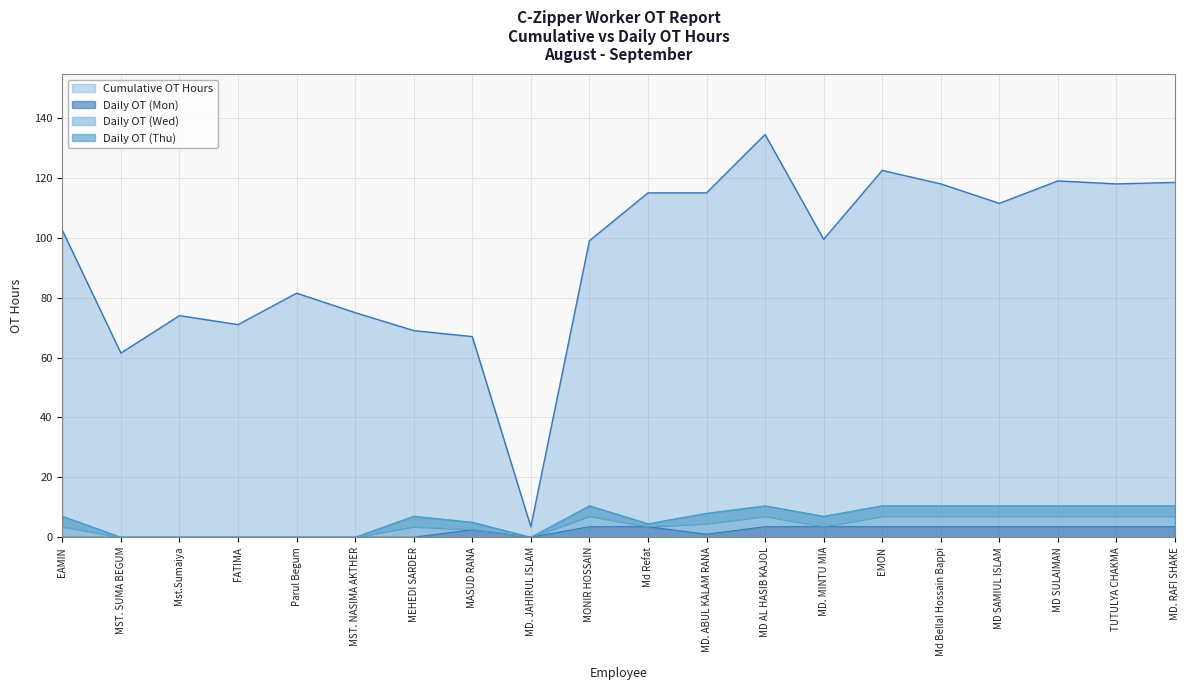

Which series has the widest spread of values?

Cumulative OT Hours